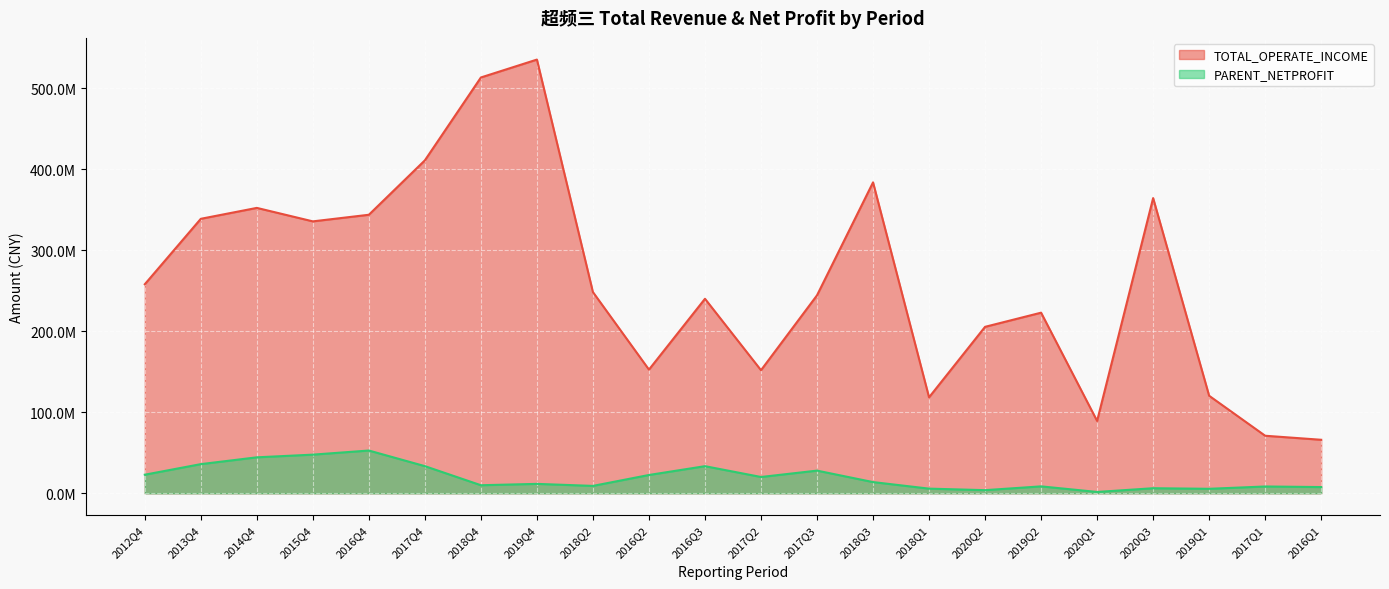

True or false: PARENT_NETPROFIT and TOTAL_OPERATE_INCOME cross at least once.

False